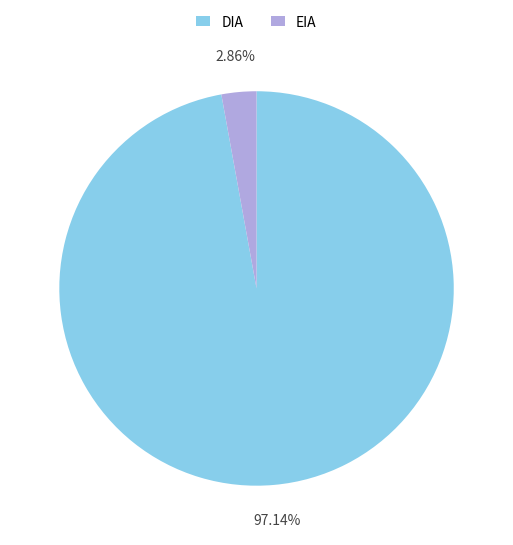

What is the largest slice in the pie chart?

DIA